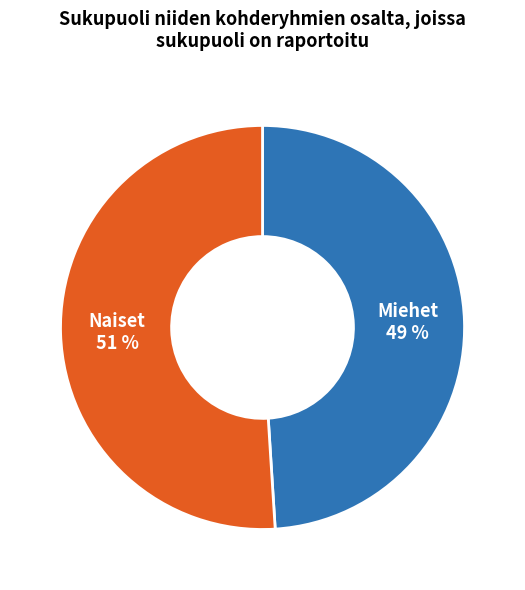

To the nearest percent, what is the average slice percentage?

50%